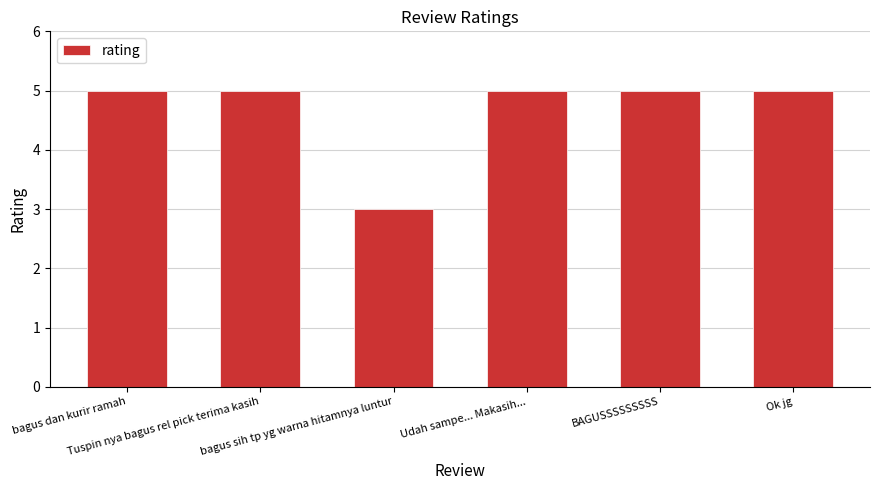

What is the smallest value displayed?

3